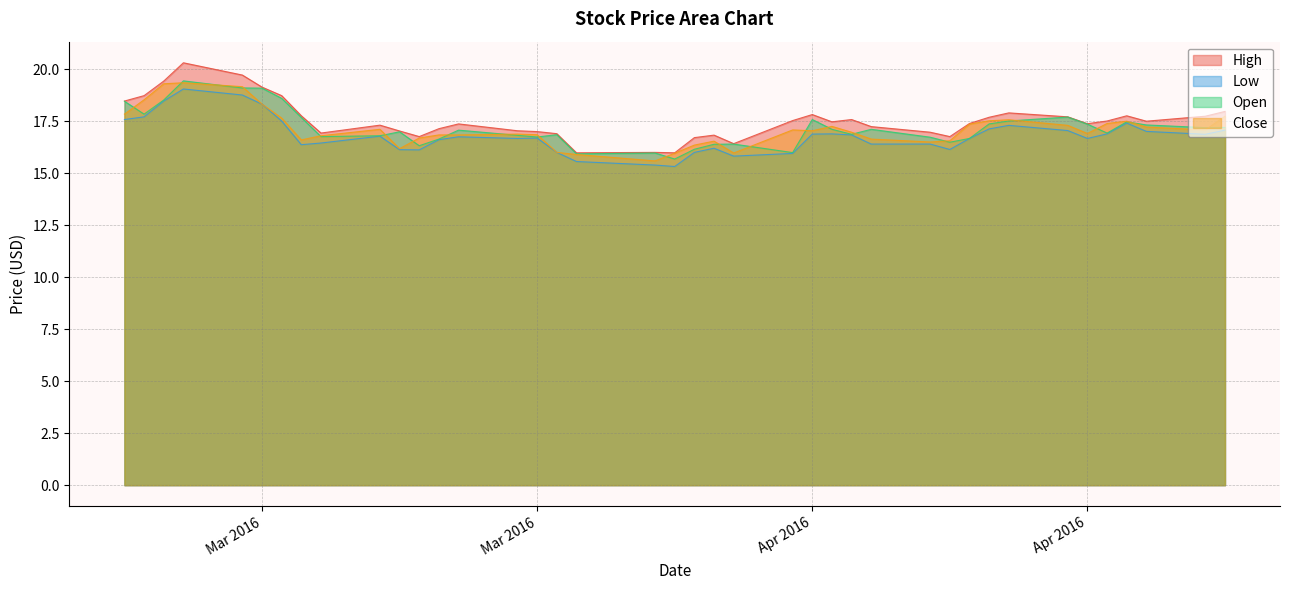

The Low series shows 5.9 at 2016-03-24. True or false?

False